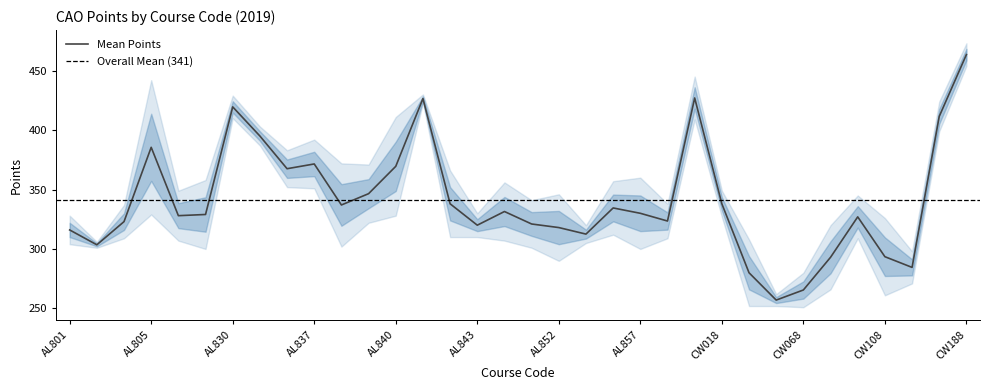

What is the label of the 15th point from the right?

AL853